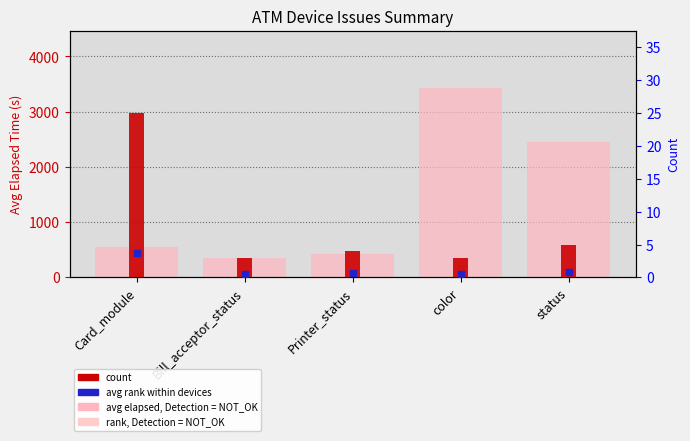

What is the difference between the second highest and second lowest values in the avg elapsed time (s) series?

2028.0